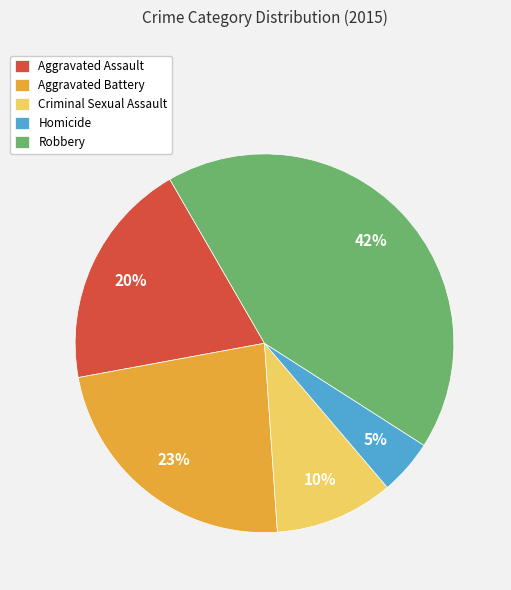

To the nearest percent, what percentage of the pie is Aggravated Battery?

23%